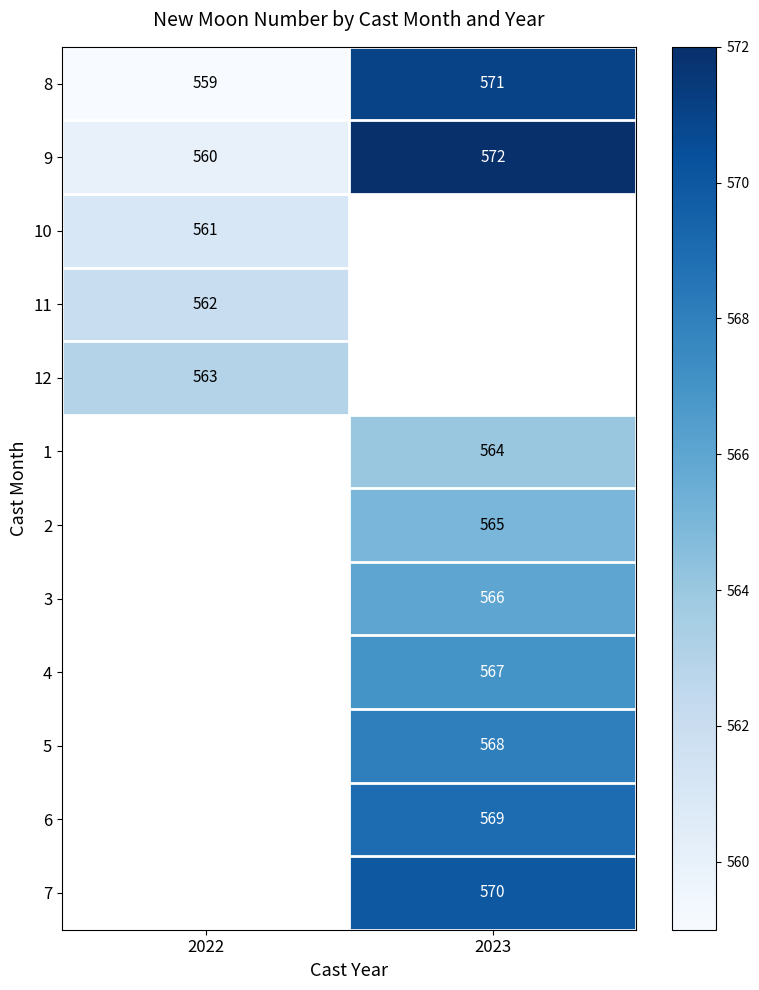

The 2 series shows 565 at 2023. True or false?

True